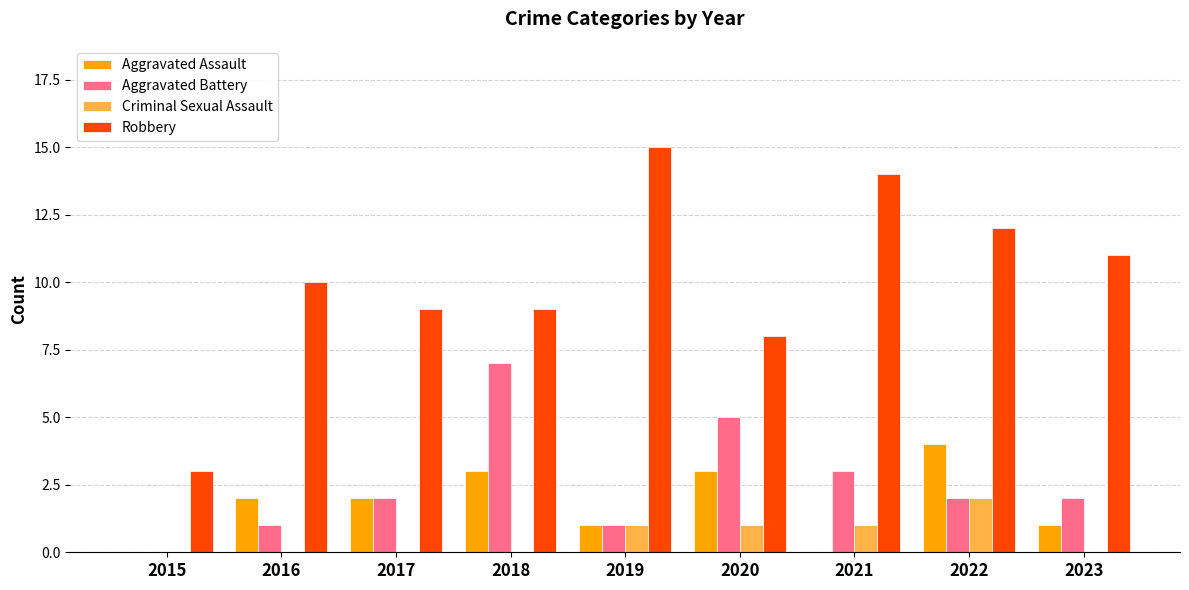

At which category does the chart reach its peak across all series?

2019